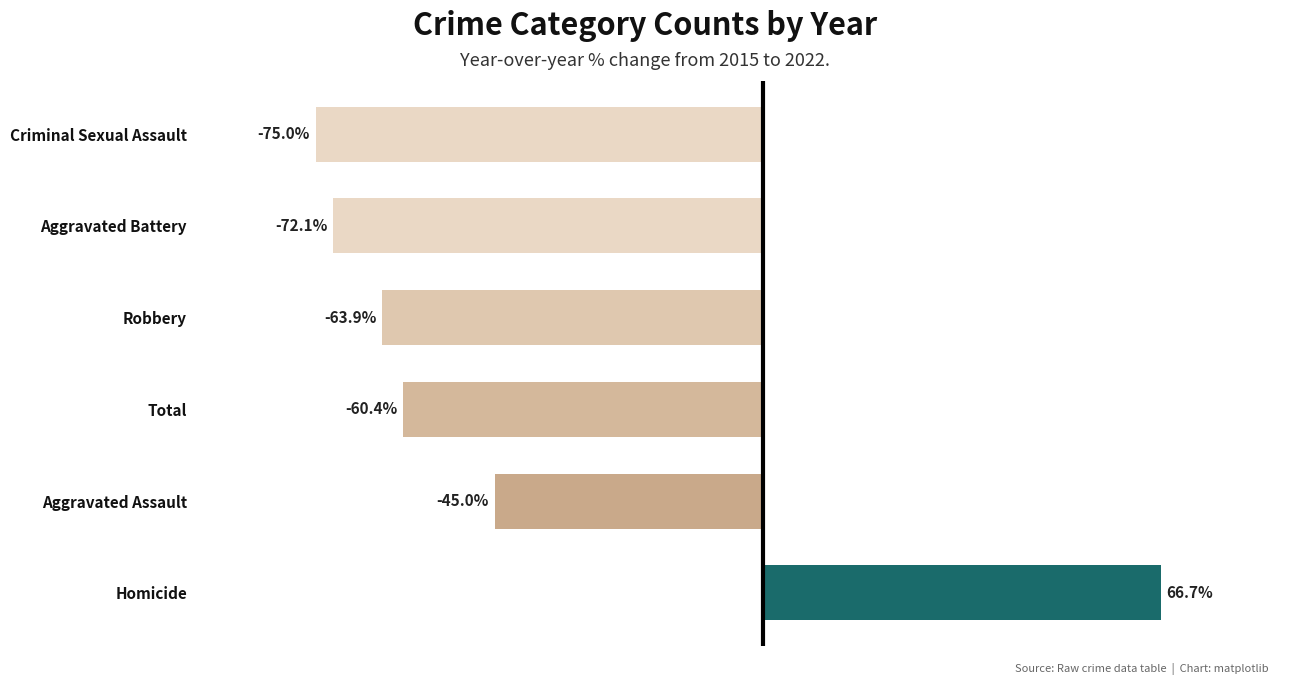

Which label corresponds to the smallest value in the chart?

Criminal Sexual Assault